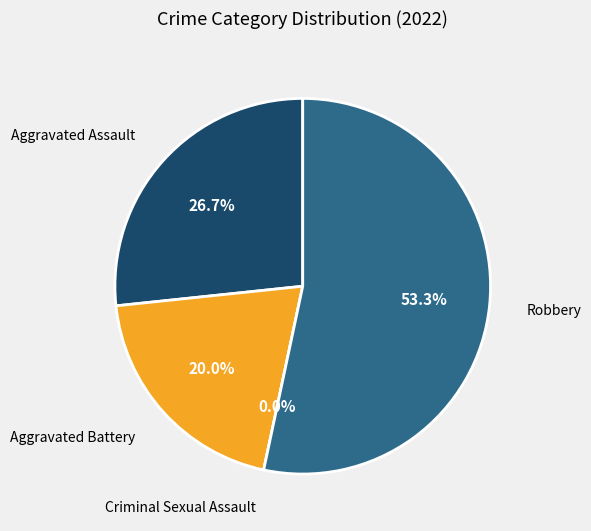

The Aggravated Assault slice represents 27% of the pie. True or false?

True